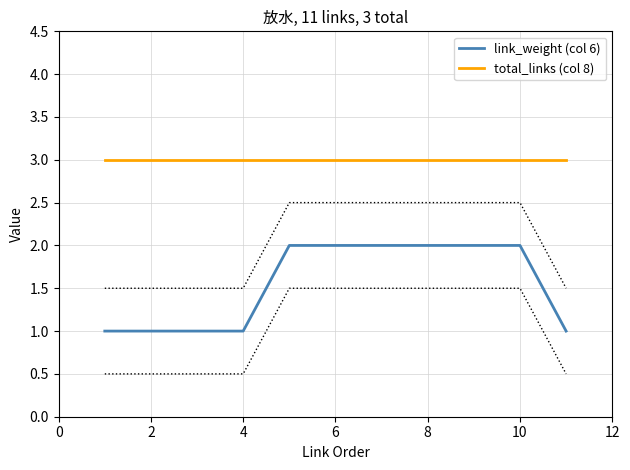

What is the greatest value displayed?

3